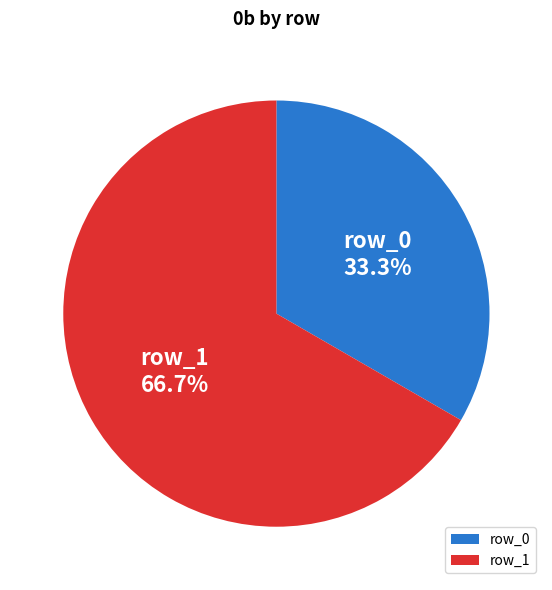

Rank the categories by value from highest to lowest.

row_1, row_0